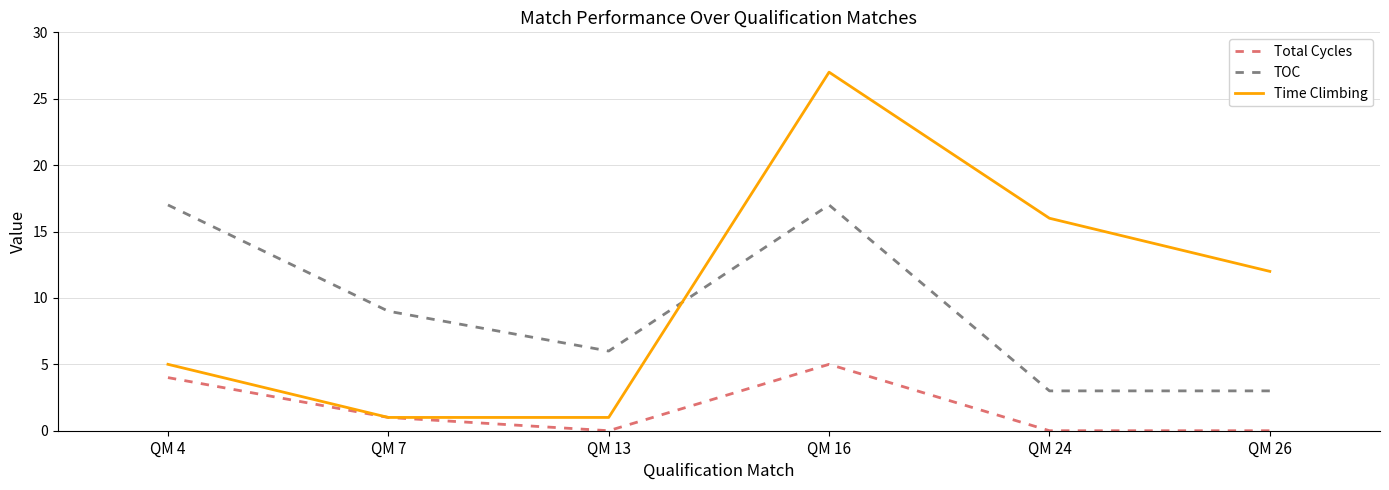

How many TOC values are between 3 and 17?

6